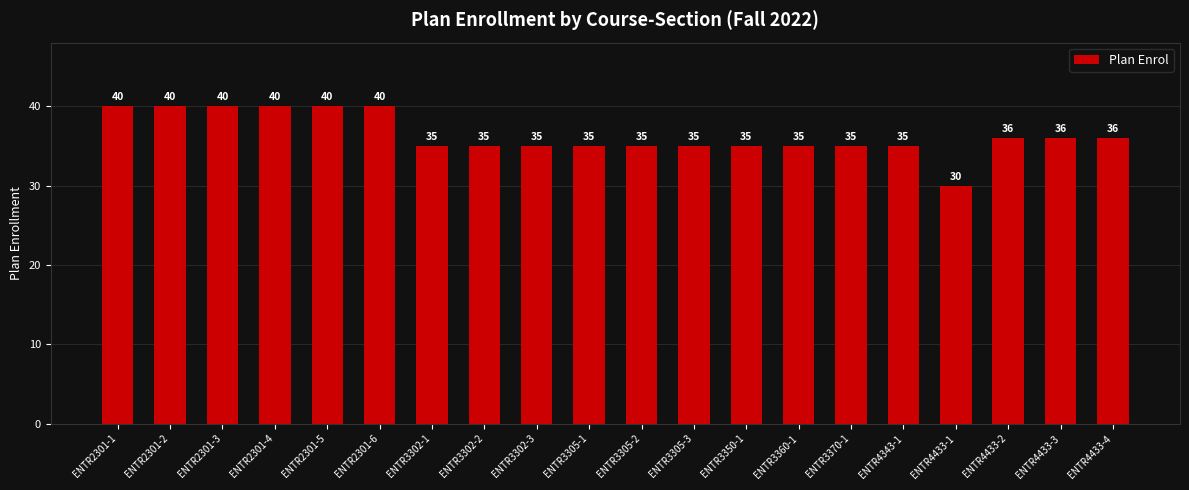

How many values are below 35?

1